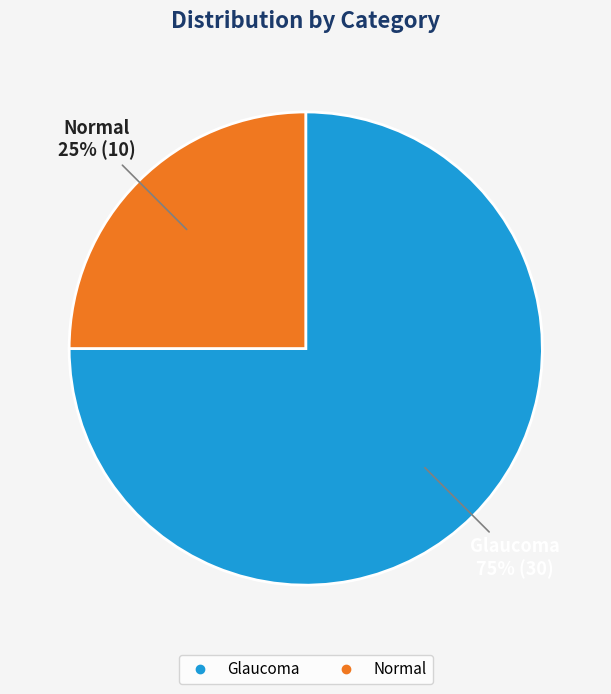

Is Glaucoma the majority of the pie?

Yes